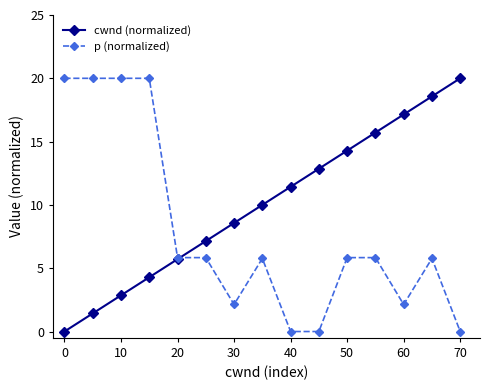

List the series in order of their overall mean, highest first.

cwnd (normalized), p (normalized)